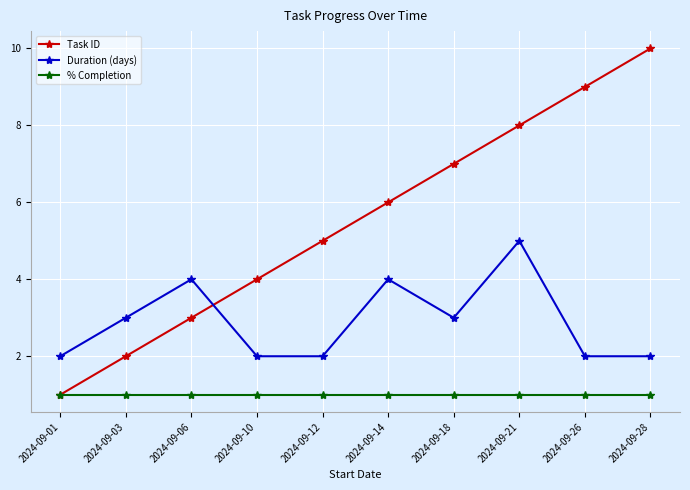

What is the difference between the maximum and minimum values in the Task ID series?

9